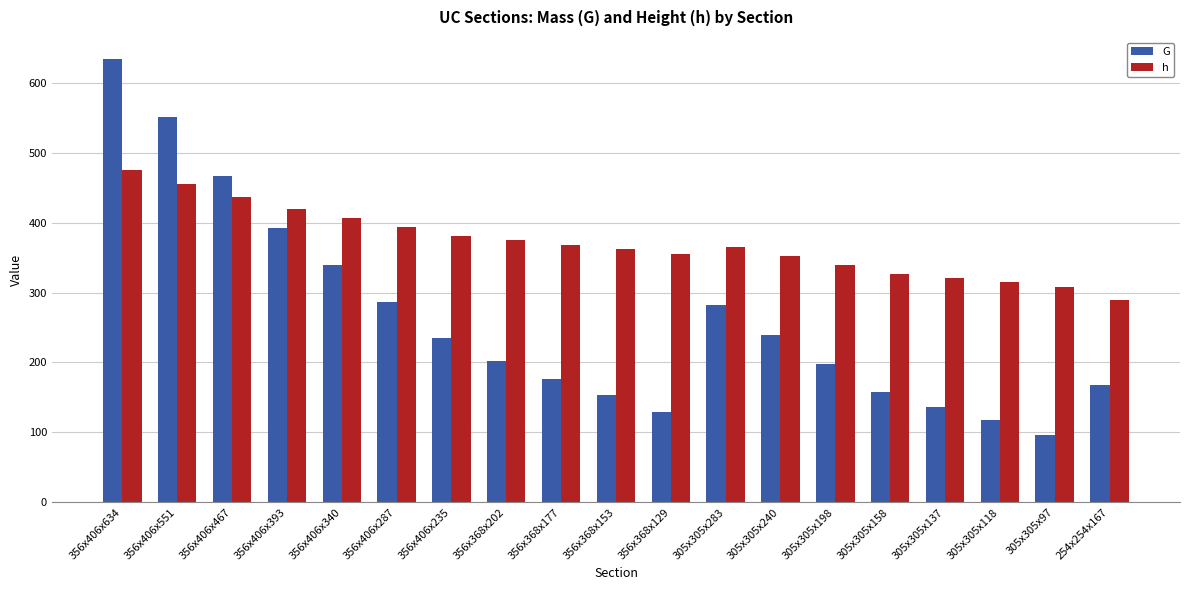

At which category is the sum across all series the highest?

356x406x634